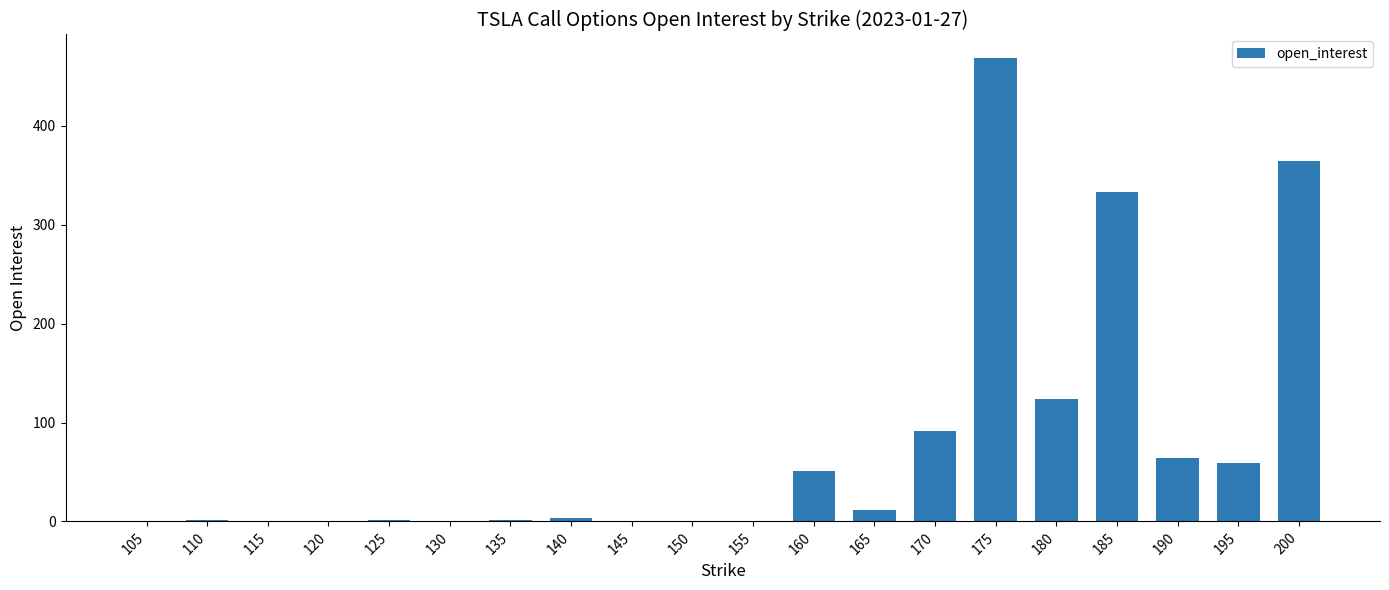

What is the sum of all values?

1574